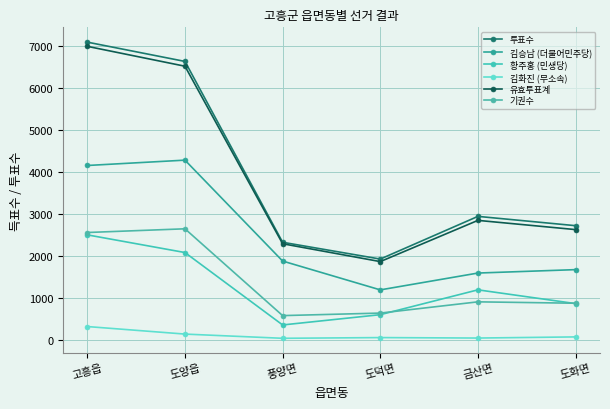

True or false: 김승남 (더불어민주당) and 기권수 cross at least once.

False